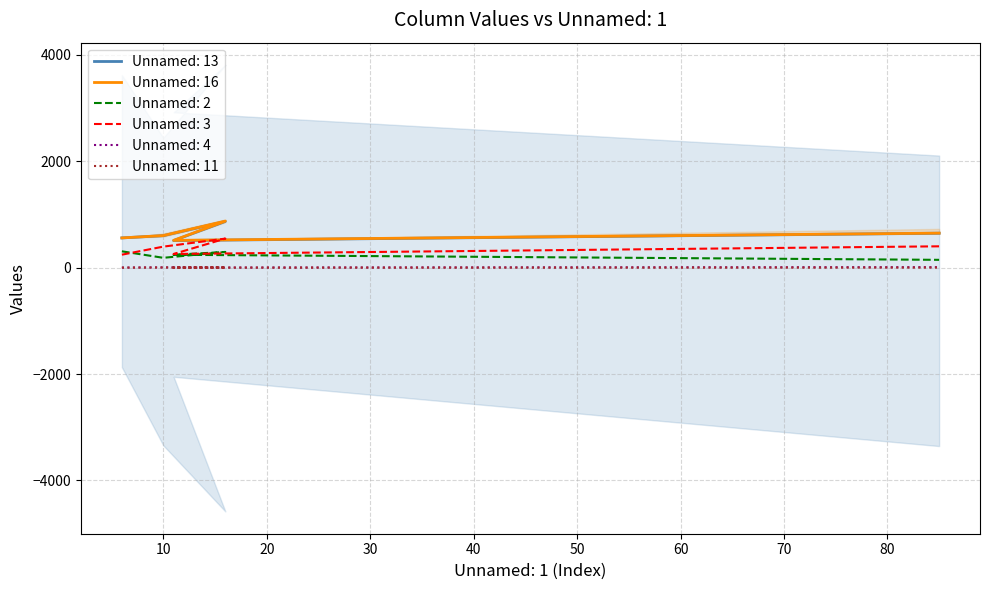

What is the difference between the maximum and minimum values in the Unnamed: 2 series?

160